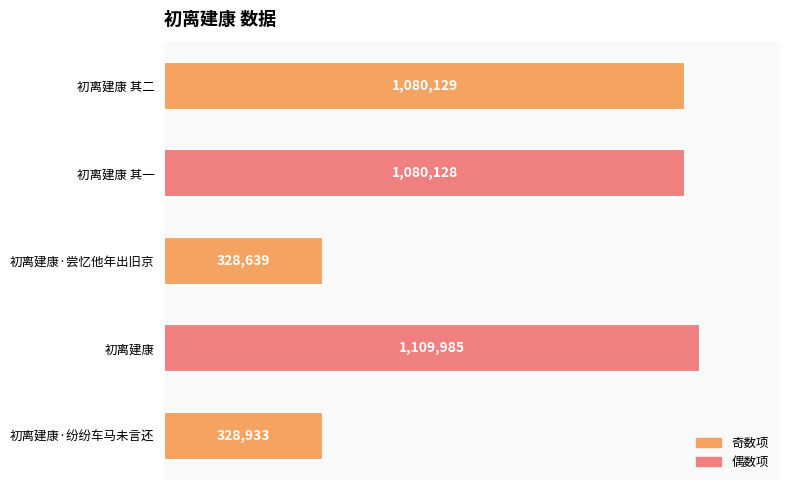

The chart shows a value of 328639 at 初离建康·尝忆他年出旧京. True or false?

True